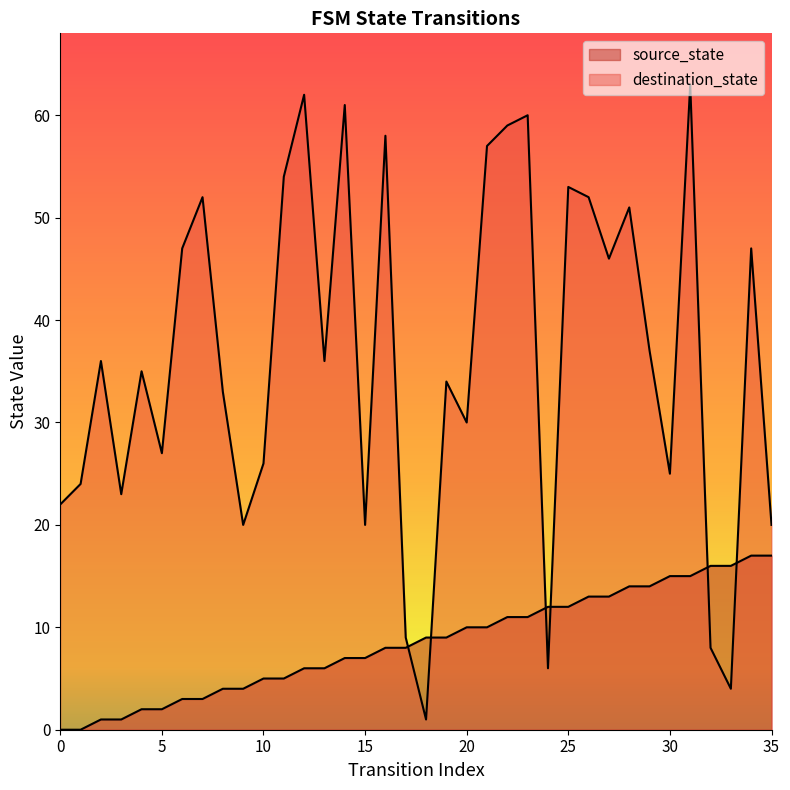

In destination_state, how many points are higher than both neighbors (excluding endpoints)?

12